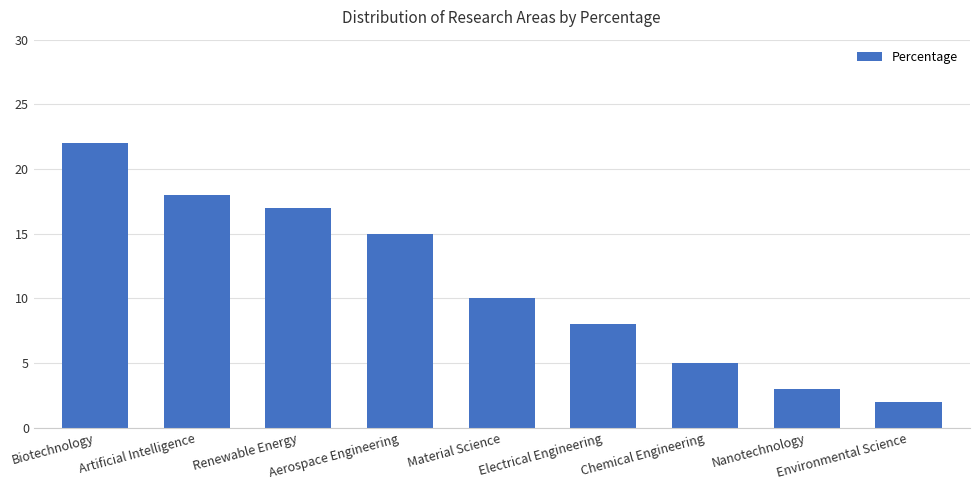

What is the change in value from Renewable Energy to Nanotechnology?

-14